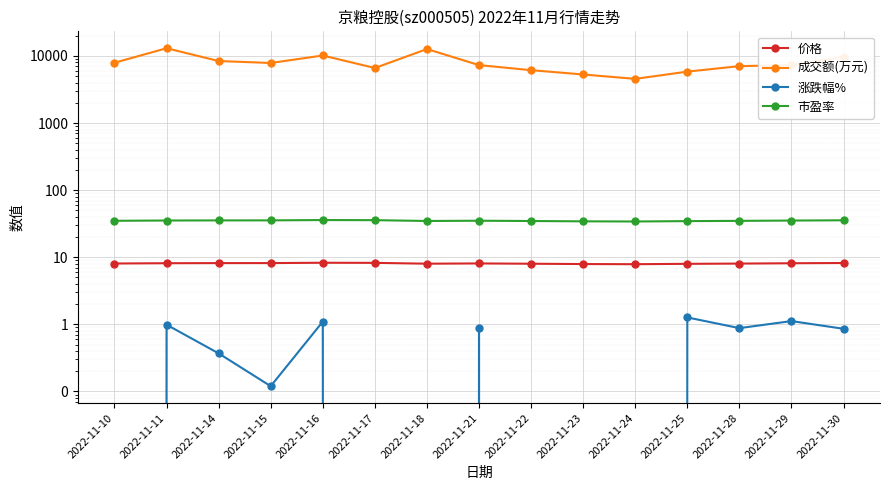

At which label is 涨跌幅% closest to 0?

2022-11-15